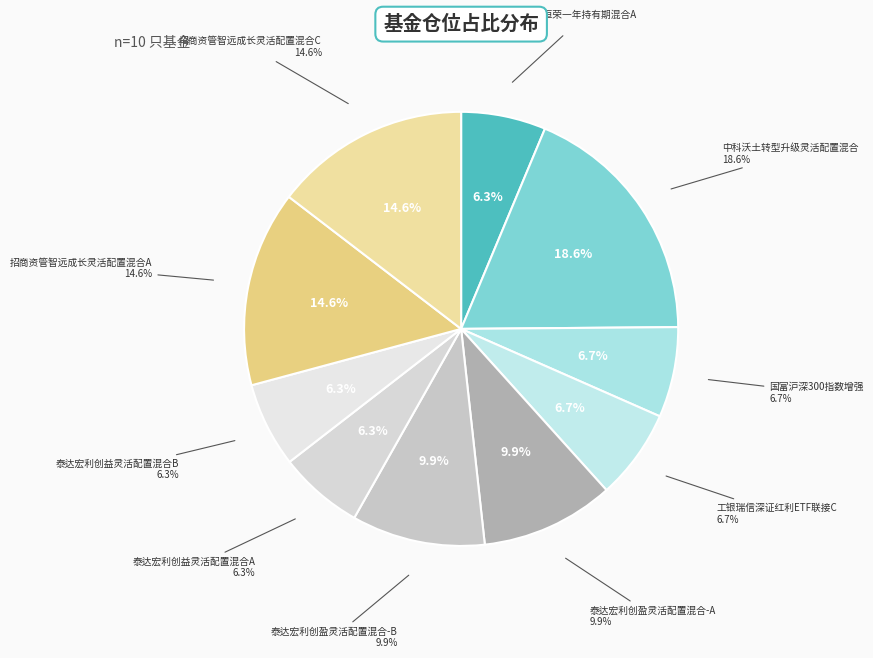

Is 泰达宏利创益灵活配置混合A the majority of the pie?

No